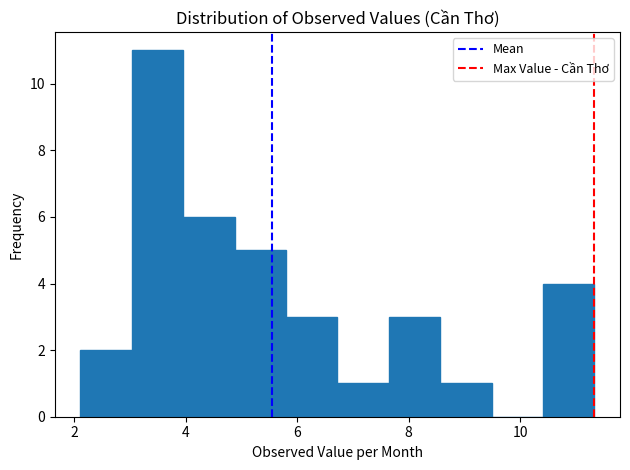

Reading left to right, transcribe this chart: for each bar, give the range it covers on the x-axis and its height. Neither the bar edges nor the heights are printed on the chart, so give them approximately, as read against the axes.

2.2 to 3.0: 2
3.0 to 4.0: 11
4.0 to 4.8: 6
4.8 to 5.8: 5
5.8 to 6.8: 3
6.8 to 7.6: 1
7.6 to 8.6: 3
8.6 to 9.4: 1
9.4 to 10.4: 0
10.4 to 11.4: 4